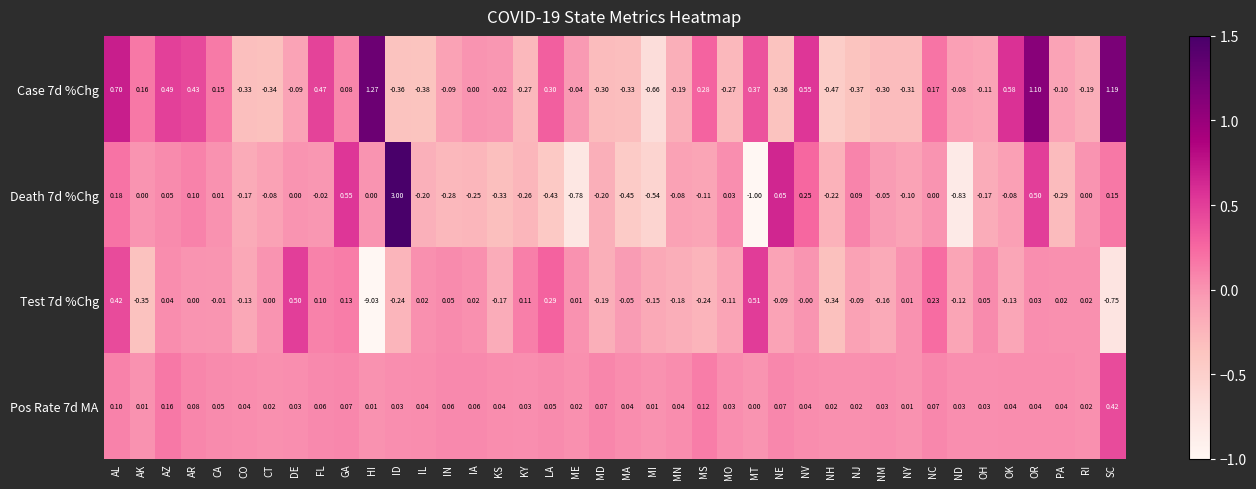

What is the smallest value displayed?

-9.0